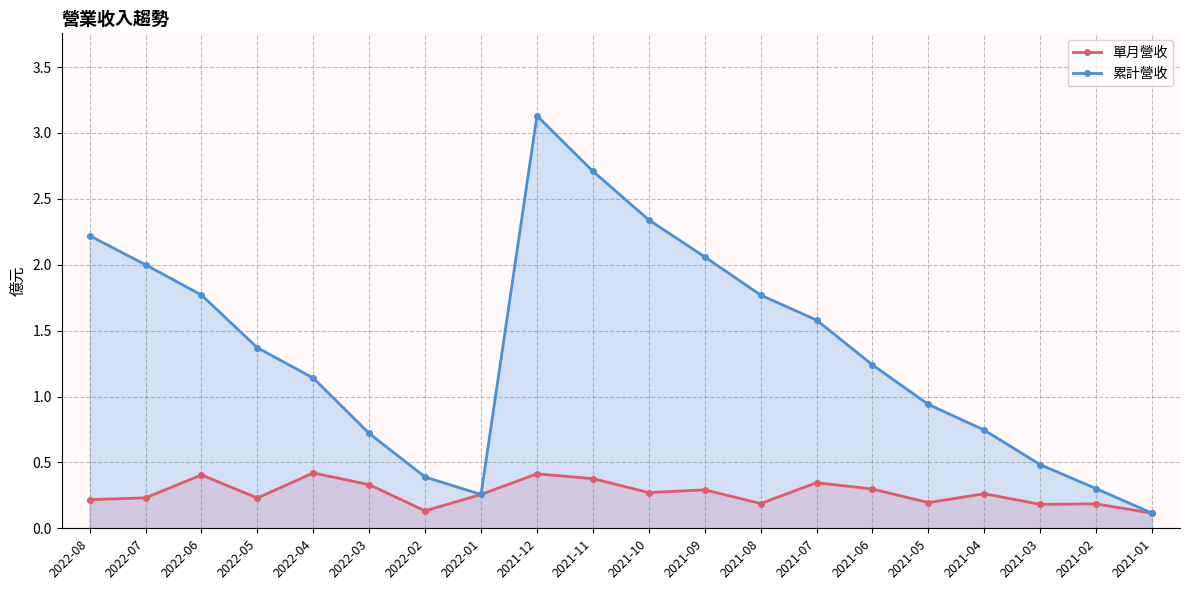

What is the sum of the 單月營收 values at 2021-01 and 2021-05?

0.3